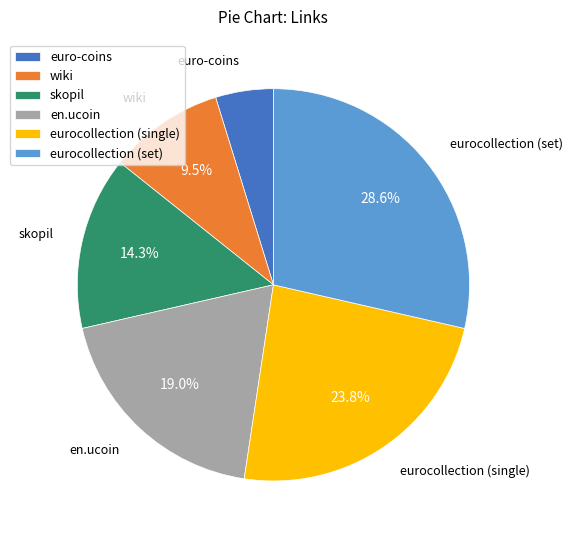

Is there any slice that represents more than half of the pie?

No